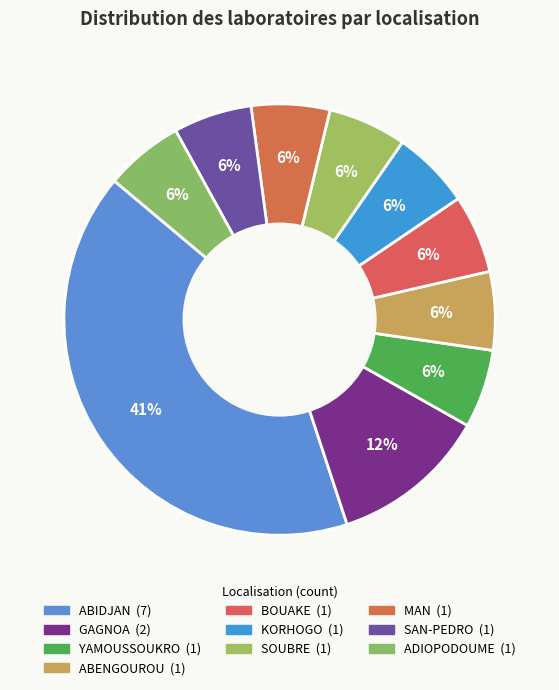

How many slices are in this pie chart?

10